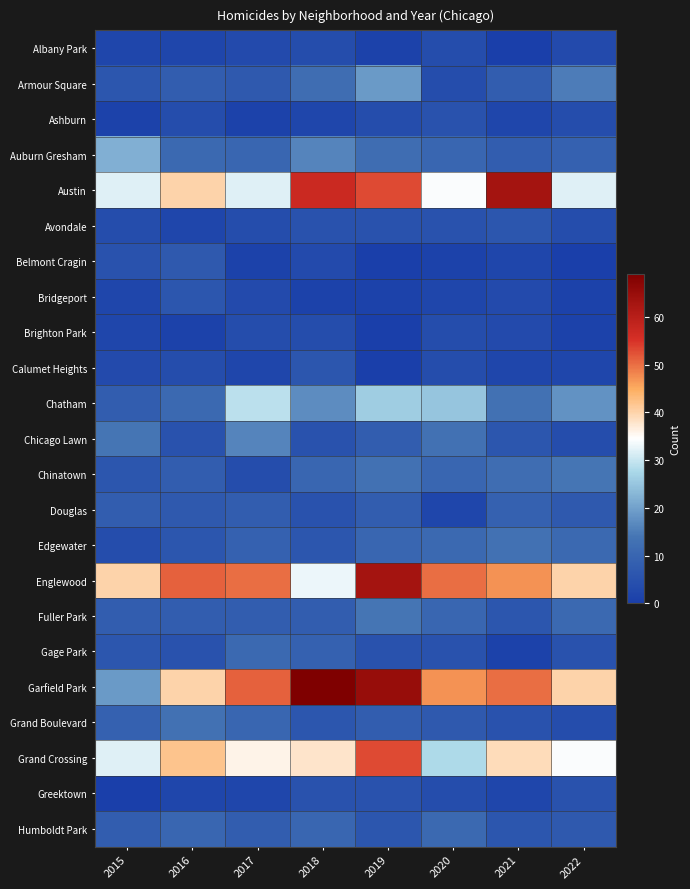

Which series has the widest spread of values?

Garfield Park